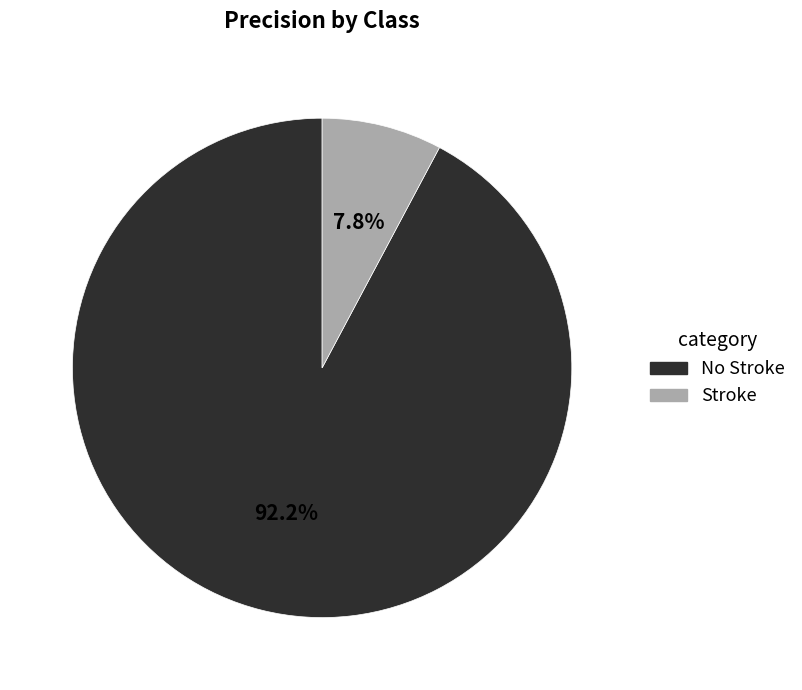

Combined, what portion of the pie is Stroke and No Stroke?

100.0%